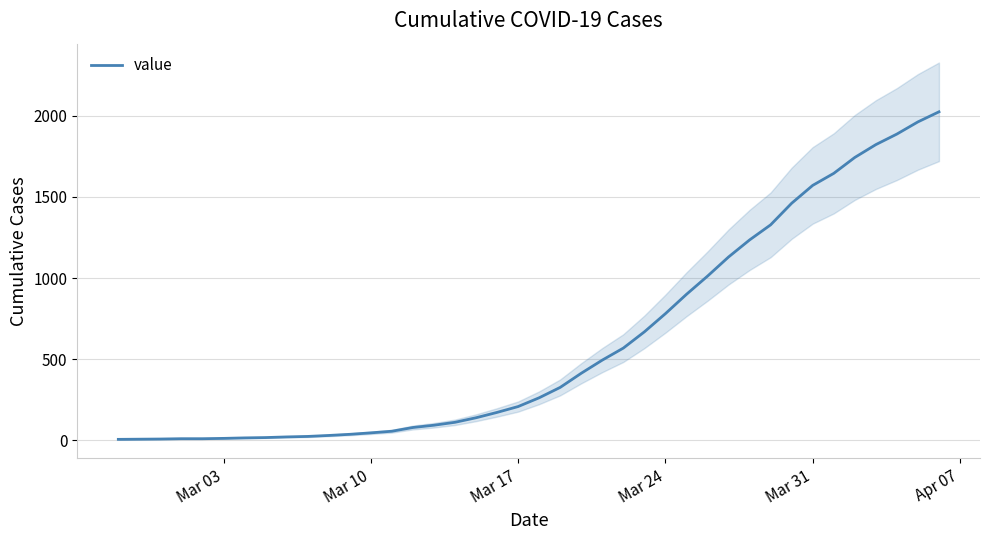

What is the highest value of the value series?

2024